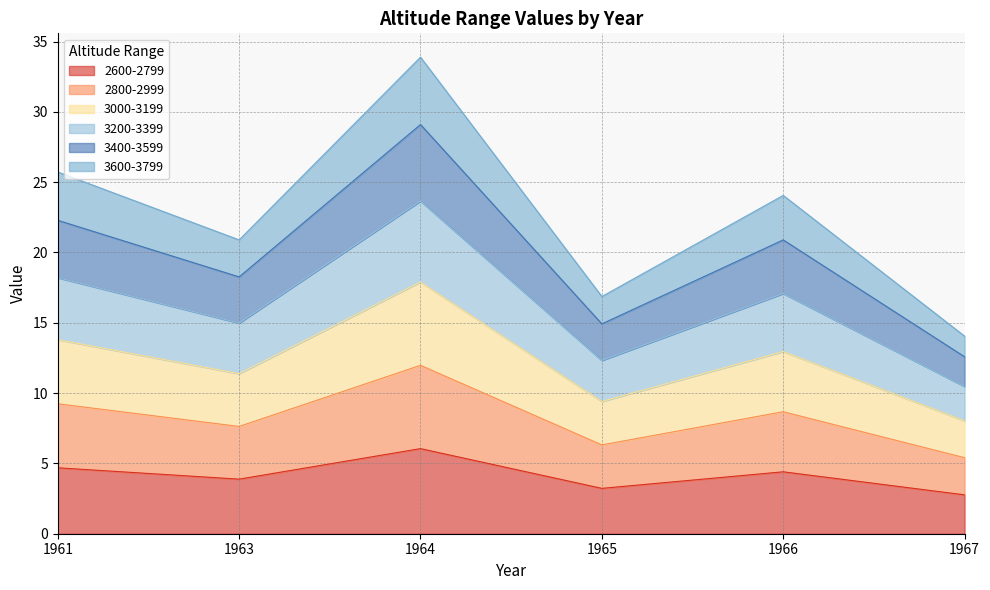

At which category does 3000-3199 reach its first local peak?

1964